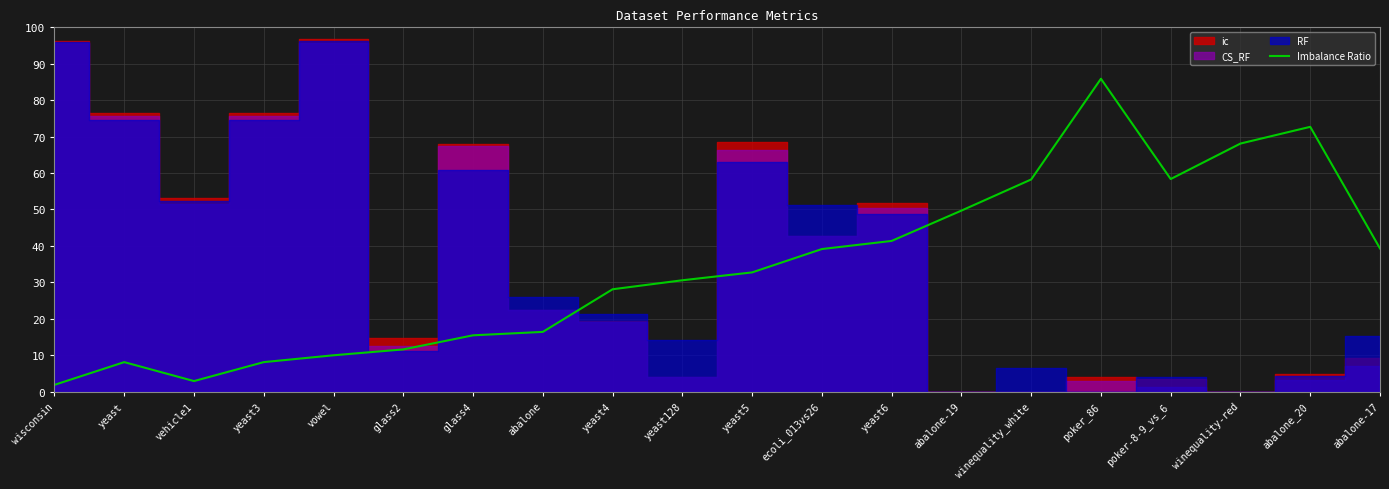

Reading right to left, what are all the values shown in this chart?

39.3	72.7	68.1	58.4	85.9	58.2	49.7	41.4	39.1	32.7	30.6	28.1	16.4	15.5	11.6	10.0	8.1	2.9	8.1	1.9